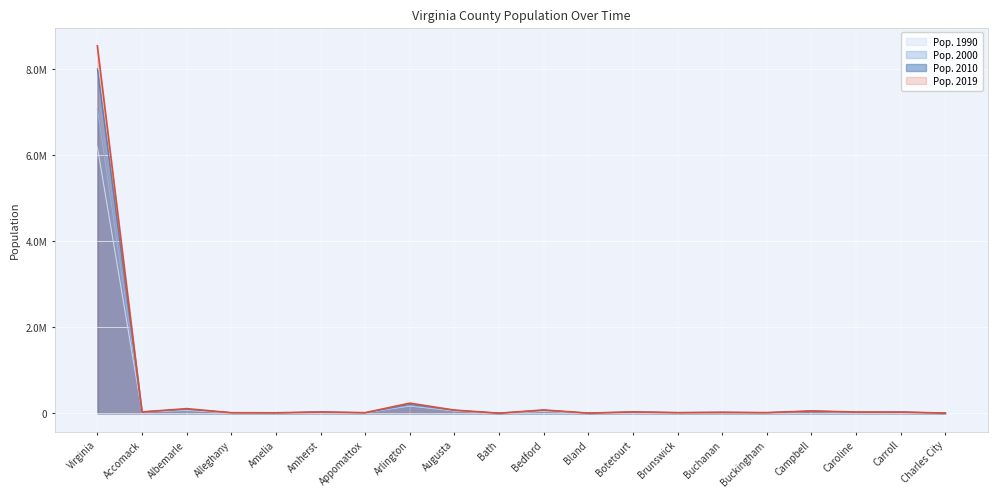

Which label corresponds to the smallest value in the chart?

Bath